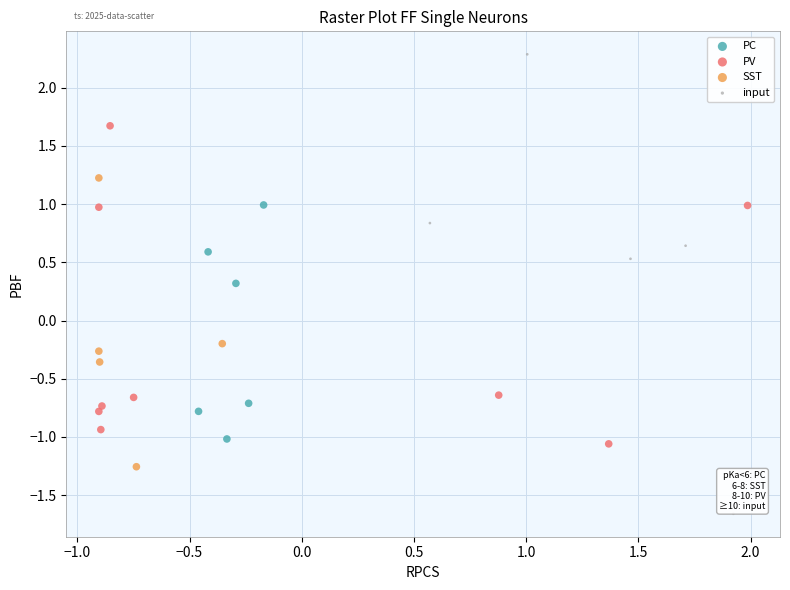

What are all the series names shown in the legend?

PC, PV, SST, input